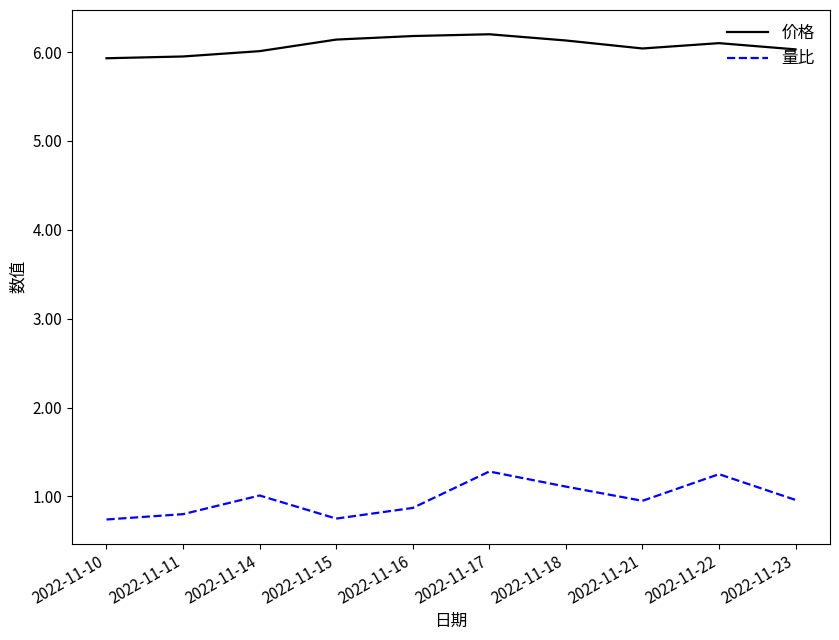

What is the total value across all series at 2022-11-15?

6.9